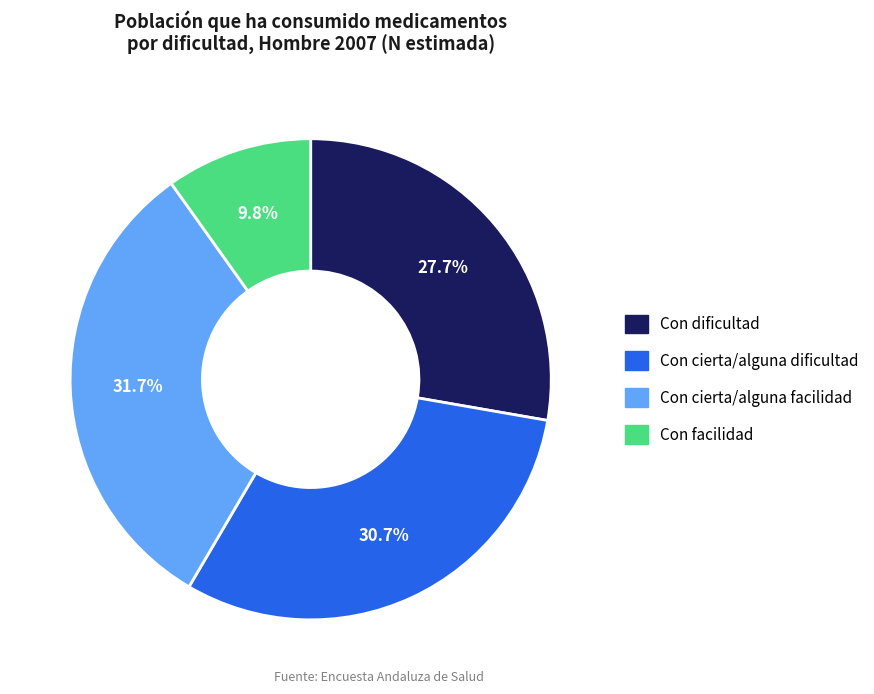

Does Con dificultad account for over 50% of the chart?

No